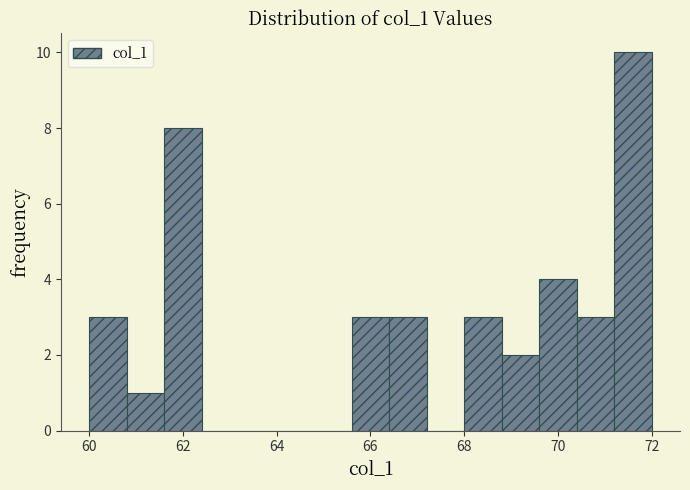

Reading left to right, transcribe this chart: for each bar, give the range it covers on the x-axis and its height. The values are not printed on the chart, so give them approximately, as read against the axis.

60.0 to 60.8: 3
60.8 to 61.6: 1
61.6 to 62.4: 8
62.4 to 63.2: 0
63.2 to 64.0: 0
64.0 to 64.8: 0
64.8 to 65.6: 0
65.6 to 66.4: 3
66.4 to 67.2: 3
67.2 to 68.0: 0
68.0 to 68.8: 3
68.8 to 69.6: 2
69.6 to 70.4: 4
70.4 to 71.2: 3
71.2 to 72.0: 10